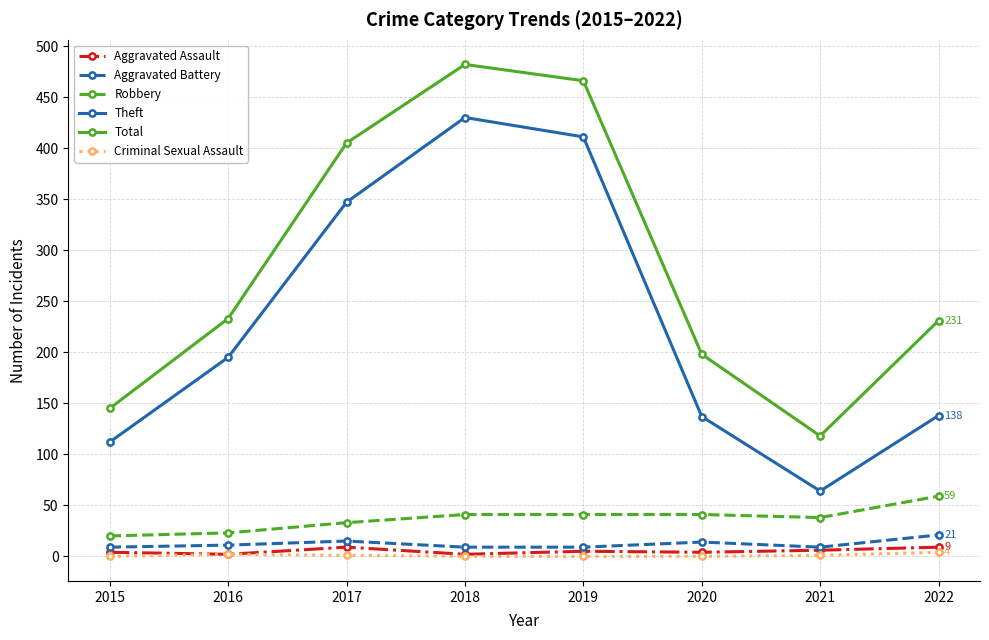

At how many categories does at least one series exceed 423?

2